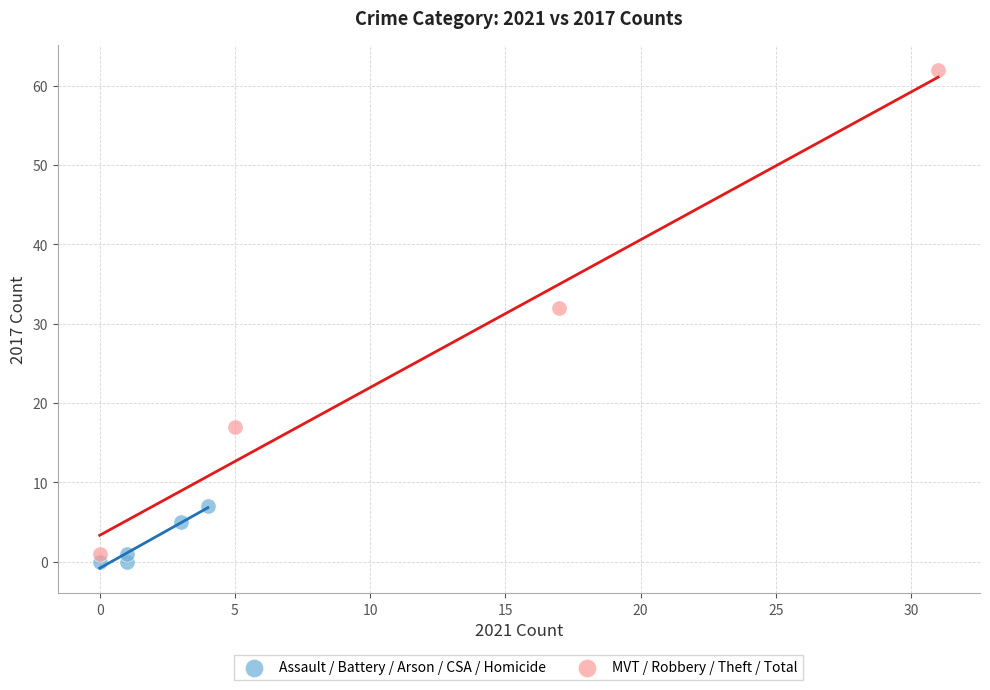

What are all the series names shown in the legend?

Assault / Battery / Arson / CSA / Homicide, MVT / Robbery / Theft / Total